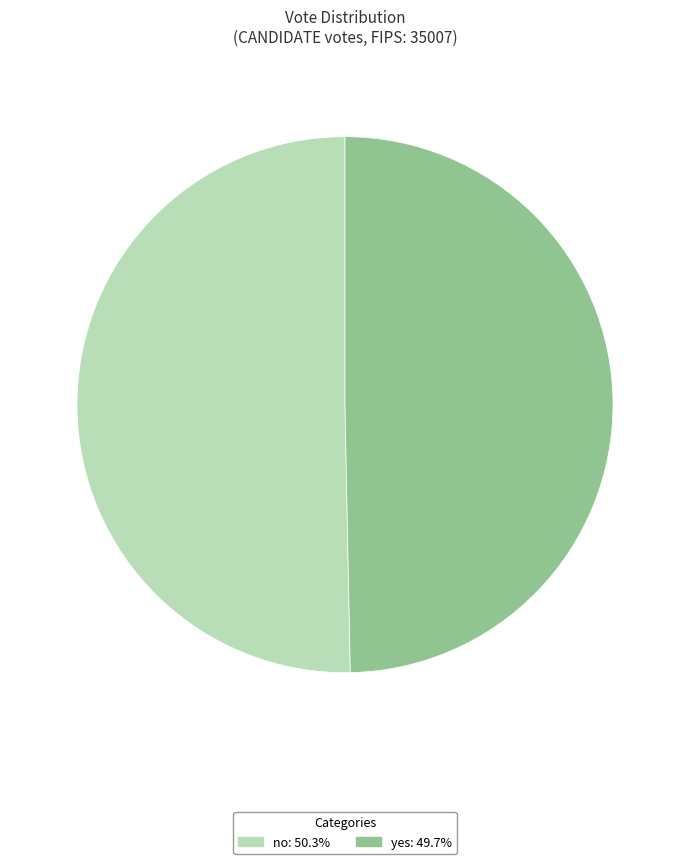

Which slice is the smallest?

yes